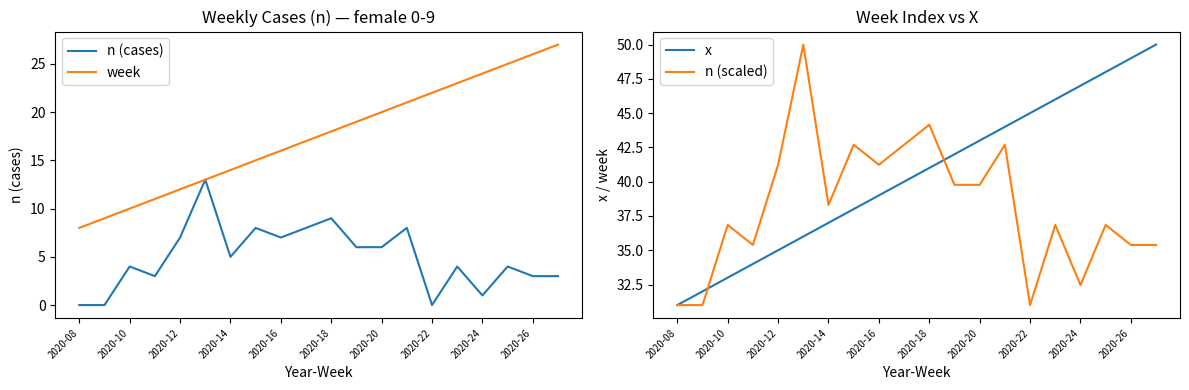

What is the highest value of the n (cases) series?

13